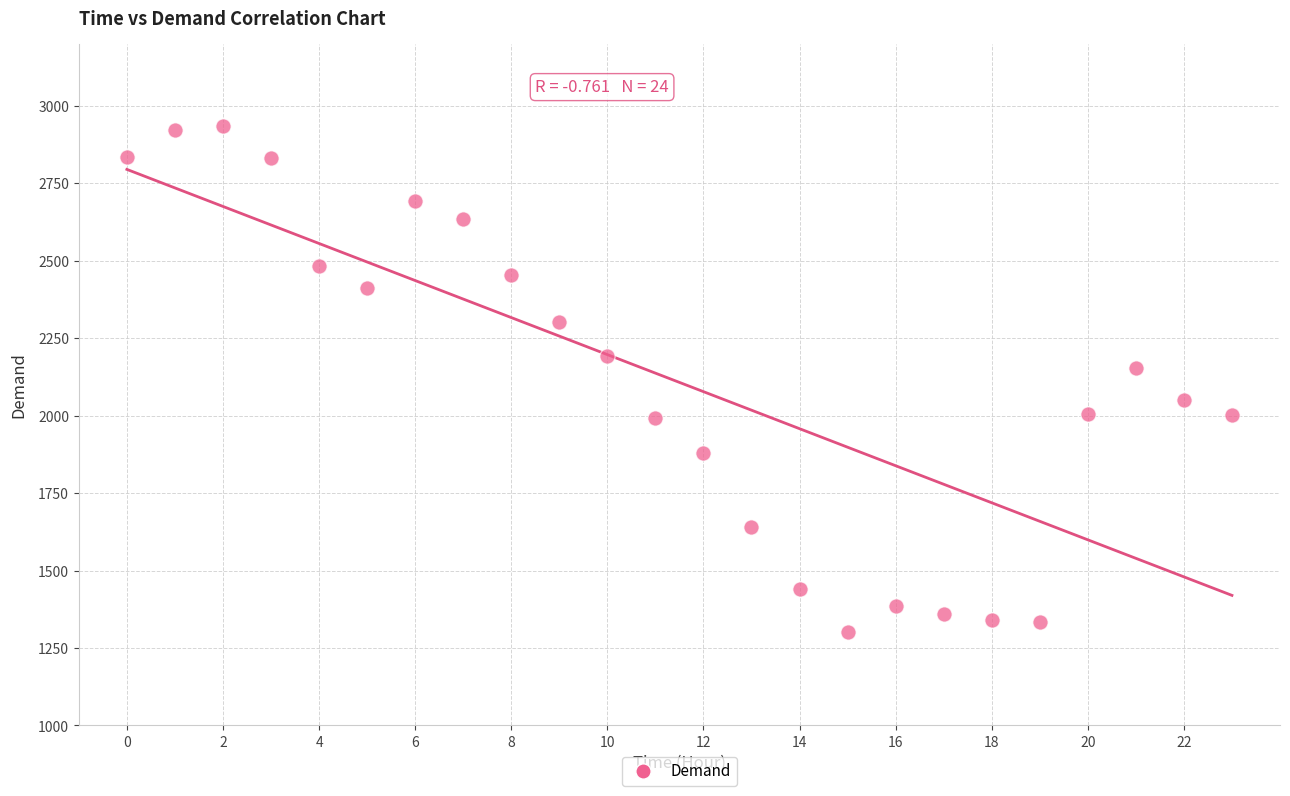

What Y value in the scatter plot is closest to 2118?

2153